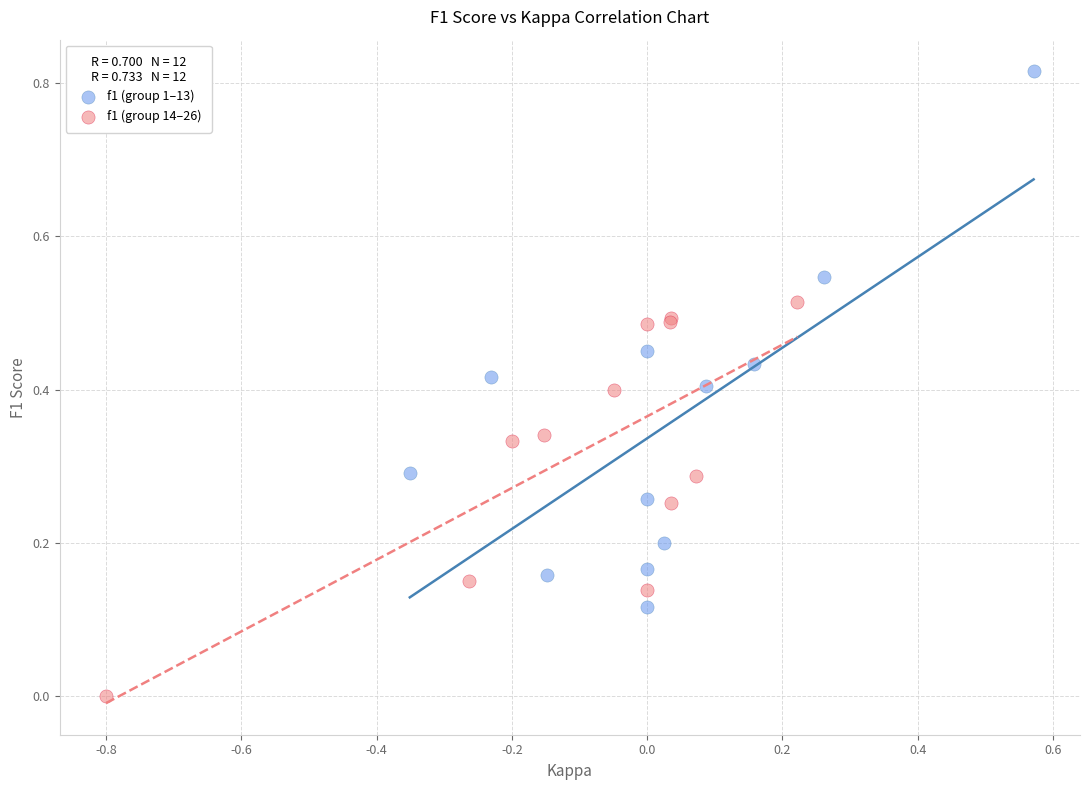

Which series reaches the minimum Y coordinate?

f1 (group 14–26)